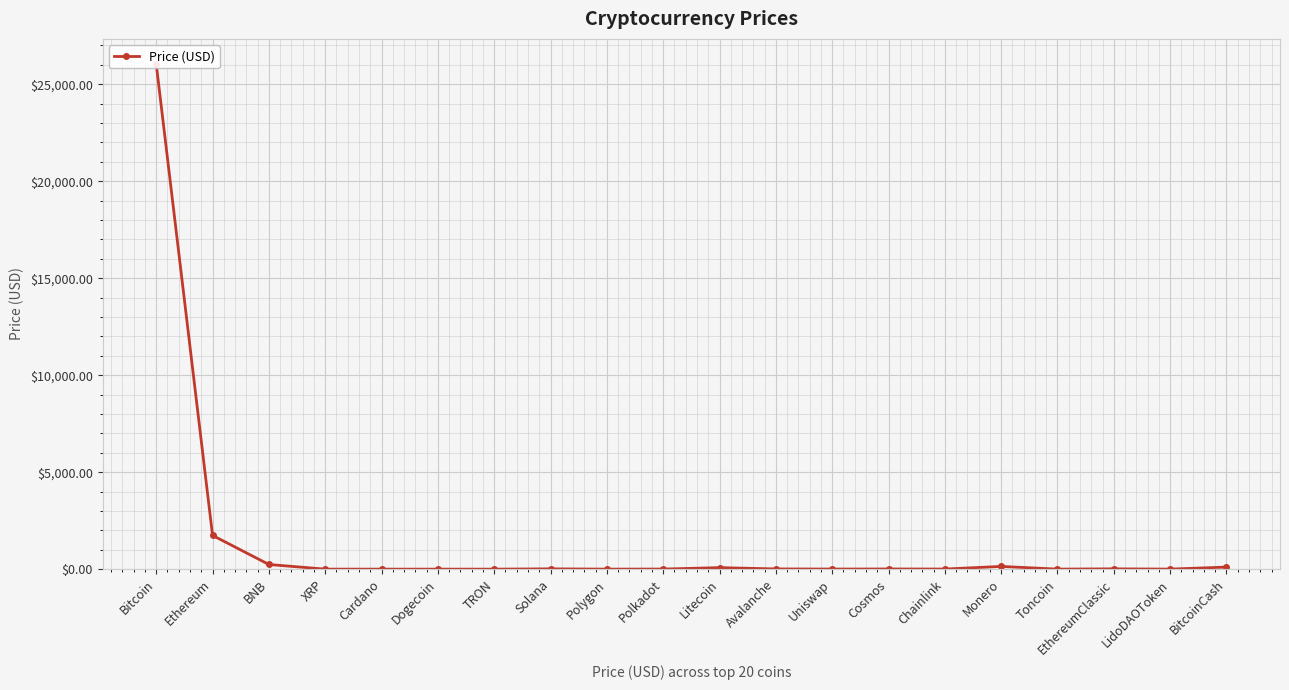

What is the label of the 17th point from the left?

Toncoin